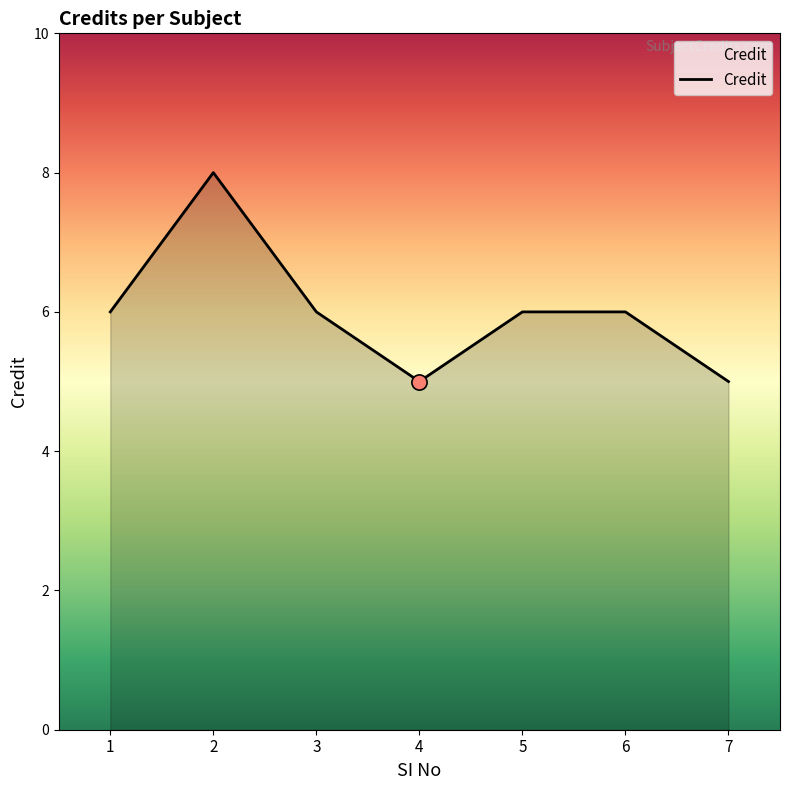

What is the change in value from 2 to 7?

-3